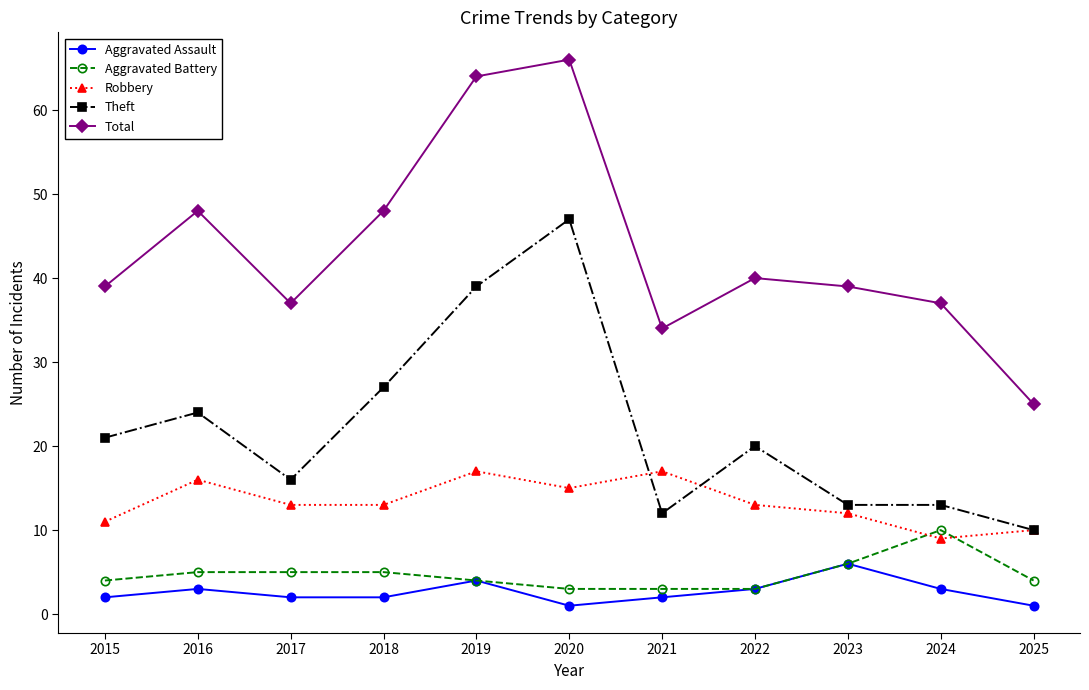

Reading left to right, what are all the values shown in this chart?

Aggravated Assault: 2015=2	2016=3	2017=2	2018=2	2019=4	2020=1	2021=2	2022=3	2023=6	2024=3	2025=1
Aggravated Battery: 2015=4	2016=5	2017=5	2018=5	2019=4	2020=3	2021=3	2022=3	2023=6	2024=10	2025=4
Robbery: 2015=11	2016=16	2017=13	2018=13	2019=17	2020=15	2021=17	2022=13	2023=12	2024=9	2025=10
Theft: 2015=21	2016=24	2017=16	2018=27	2019=39	2020=47	2021=12	2022=20	2023=13	2024=13	2025=10
Total: 2015=39	2016=48	2017=37	2018=48	2019=64	2020=66	2021=34	2022=40	2023=39	2024=37	2025=25